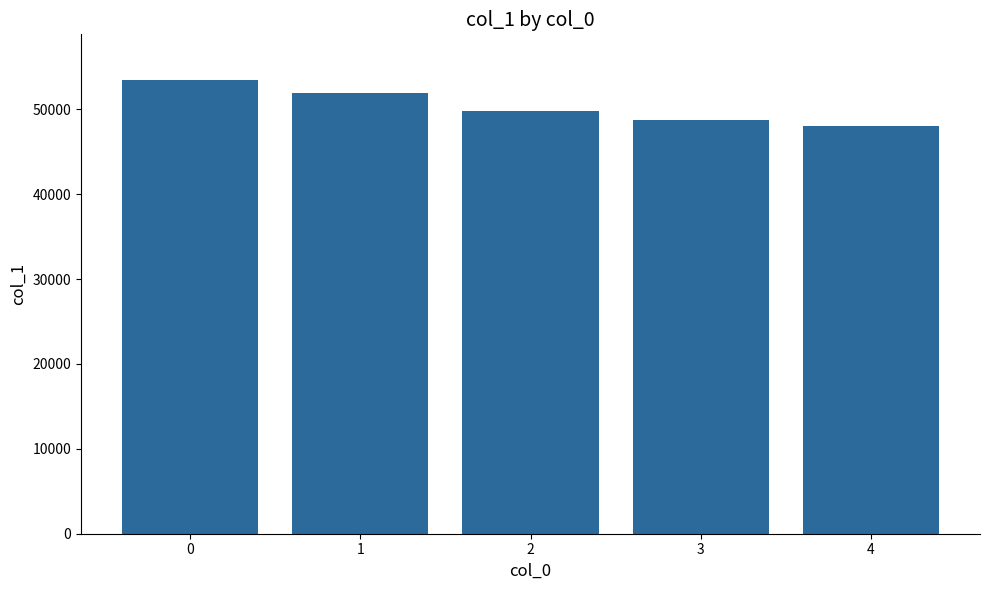

Read the value at 3.

48794